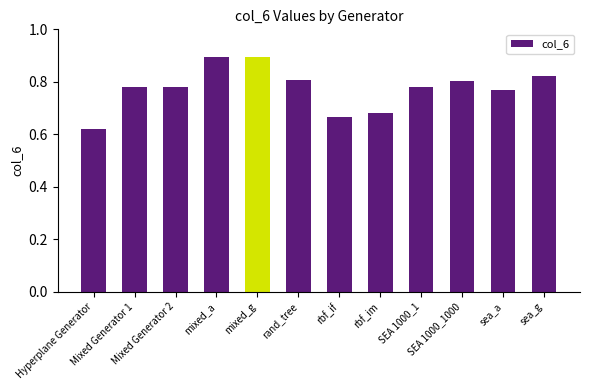

What position from the right is sea_g?

1